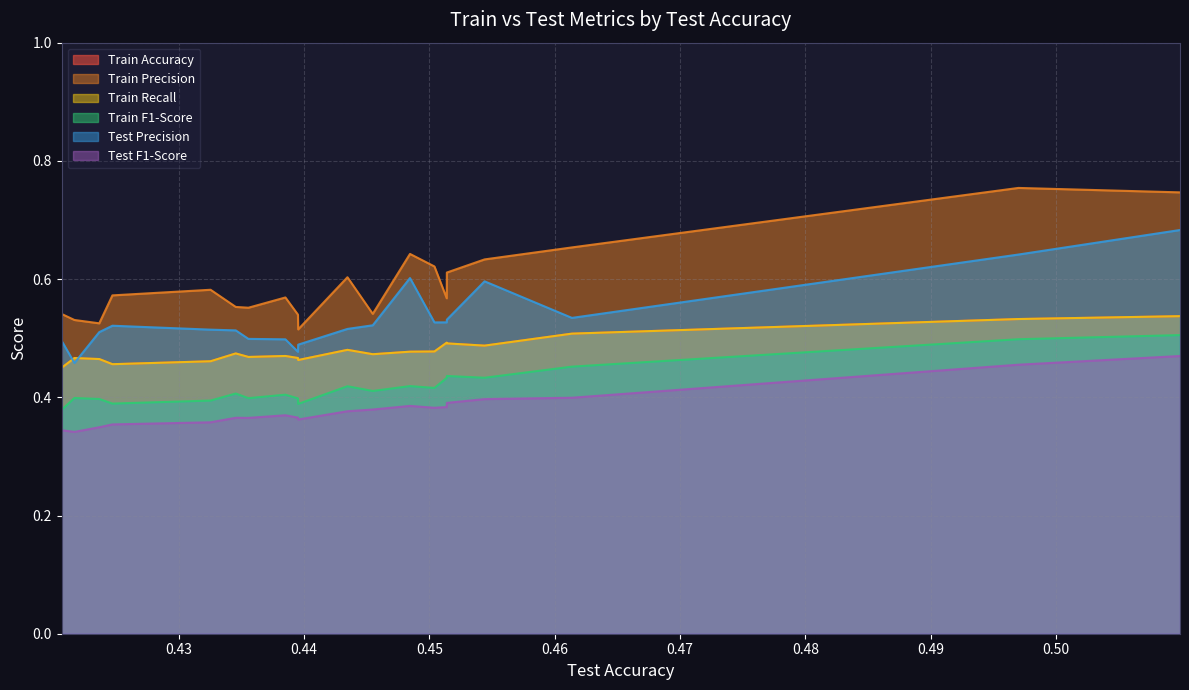

At how many categories does at least one series exceed 0?

20